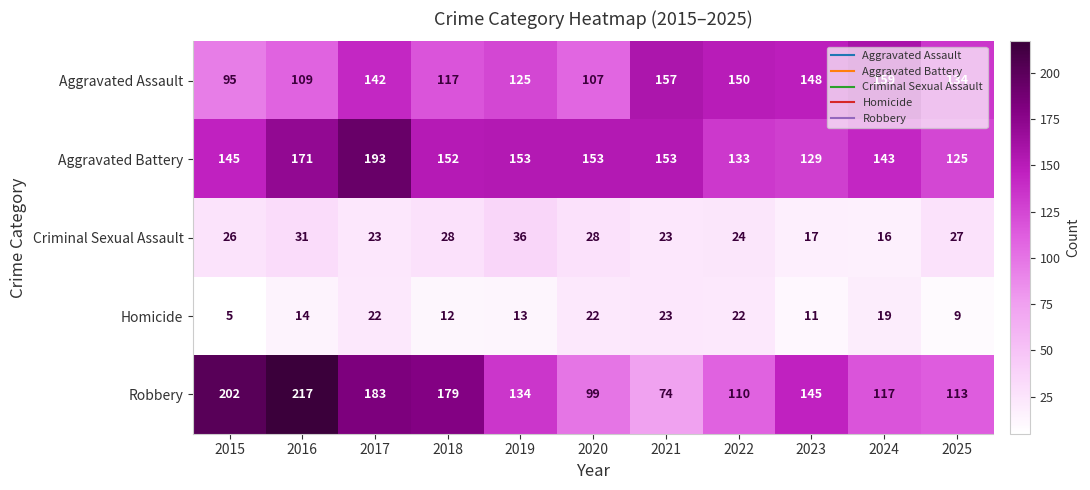

At how many categories does at least one series exceed 162?

4